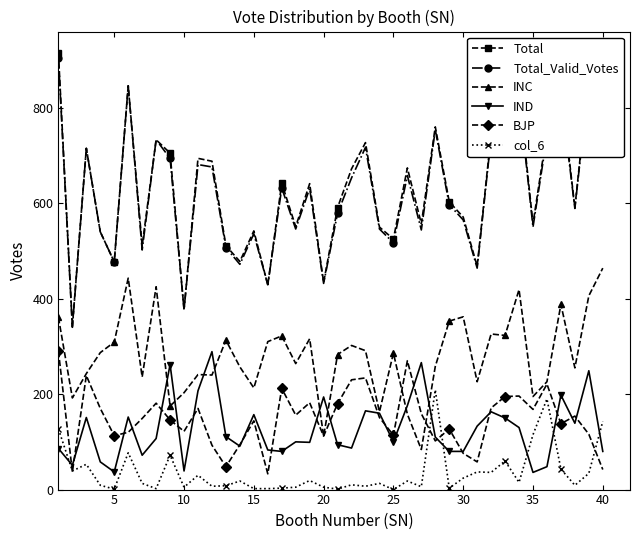

True or false: INC has more than 2 interior local peaks.

True